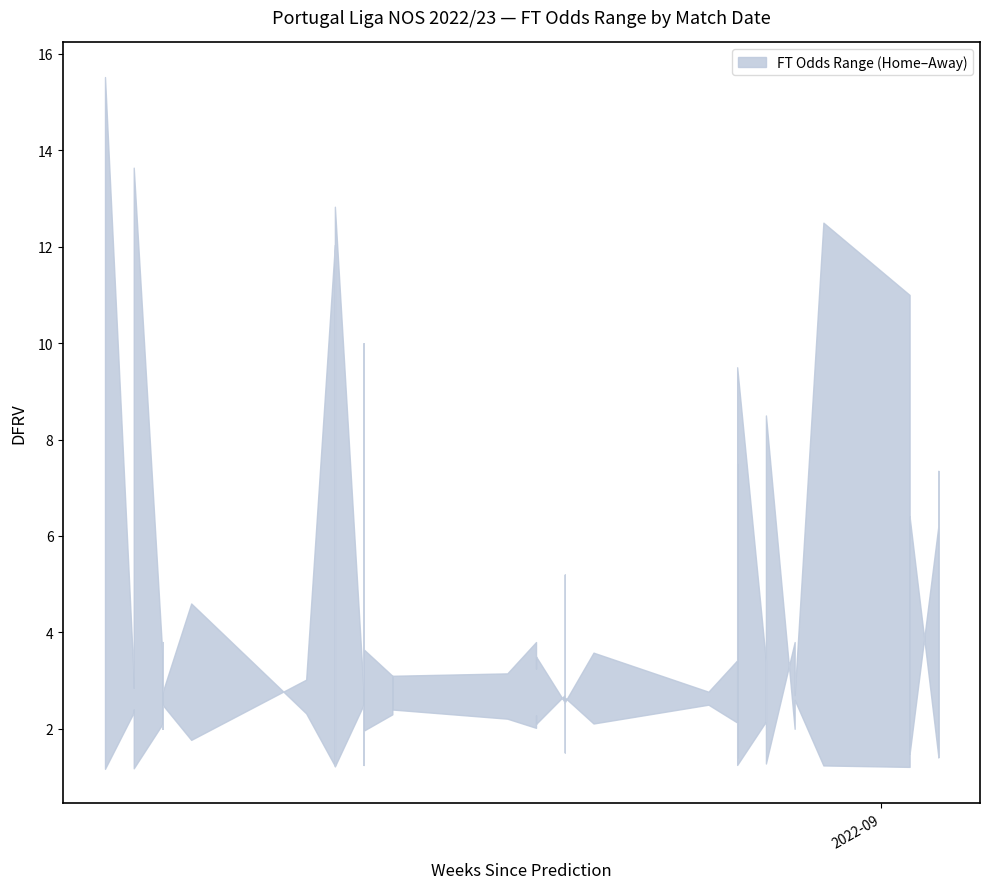

How many lines are shown in the chart?

2